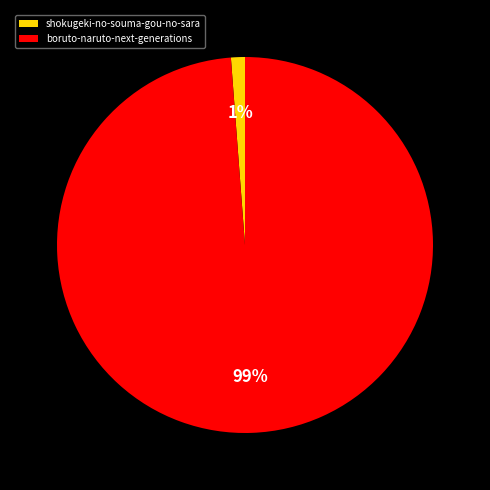

Between shokugeki-no-souma-gou-no-sara and boruto-naruto-next-generations, which is larger?

boruto-naruto-next-generations